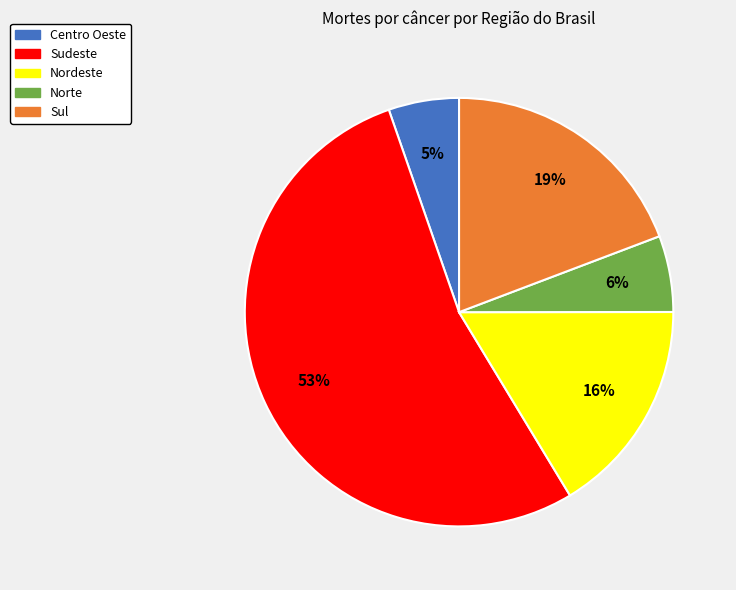

Does any single category account for the majority?

Yes